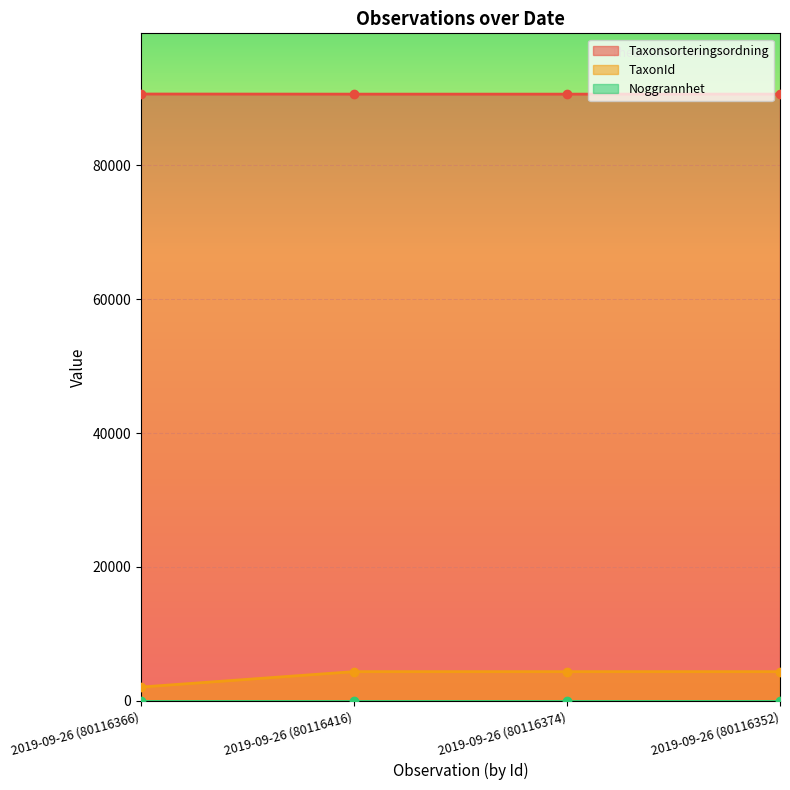

Which series has the largest range (max minus min)?

TaxonId